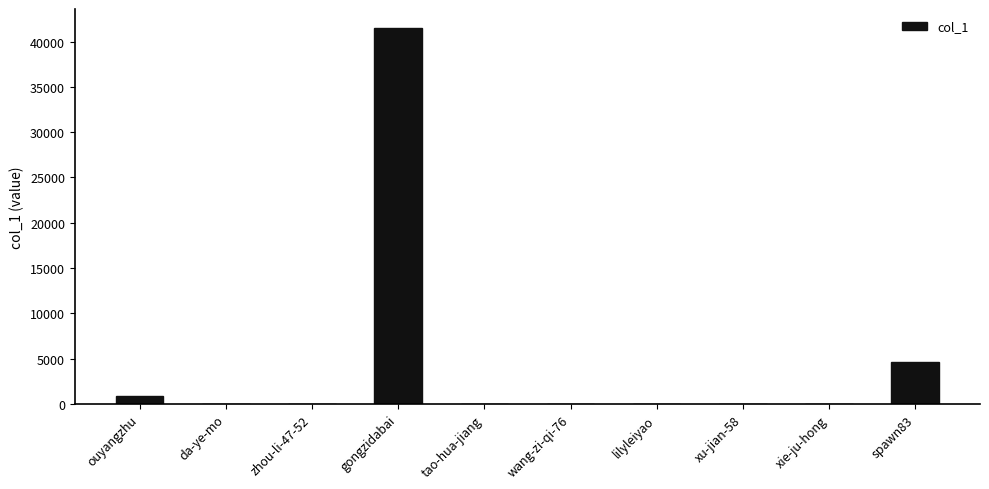

Which has a higher value, gongzidabai or tao-hua-jiang?

gongzidabai